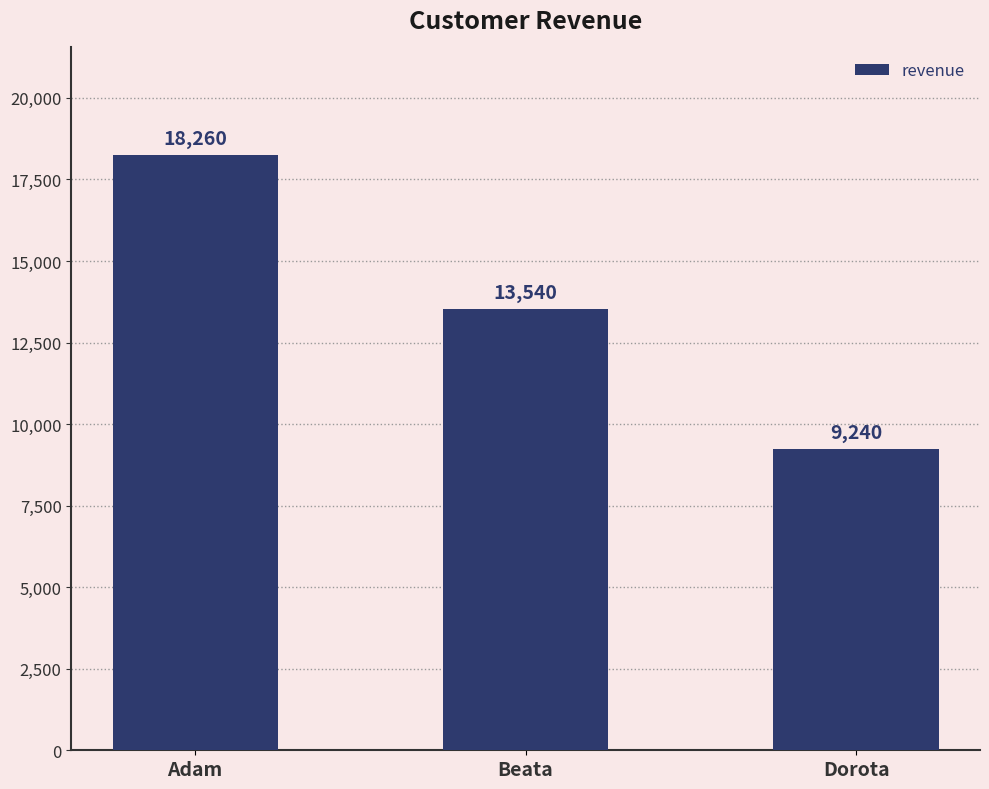

Which label corresponds to the largest value in the chart?

Adam